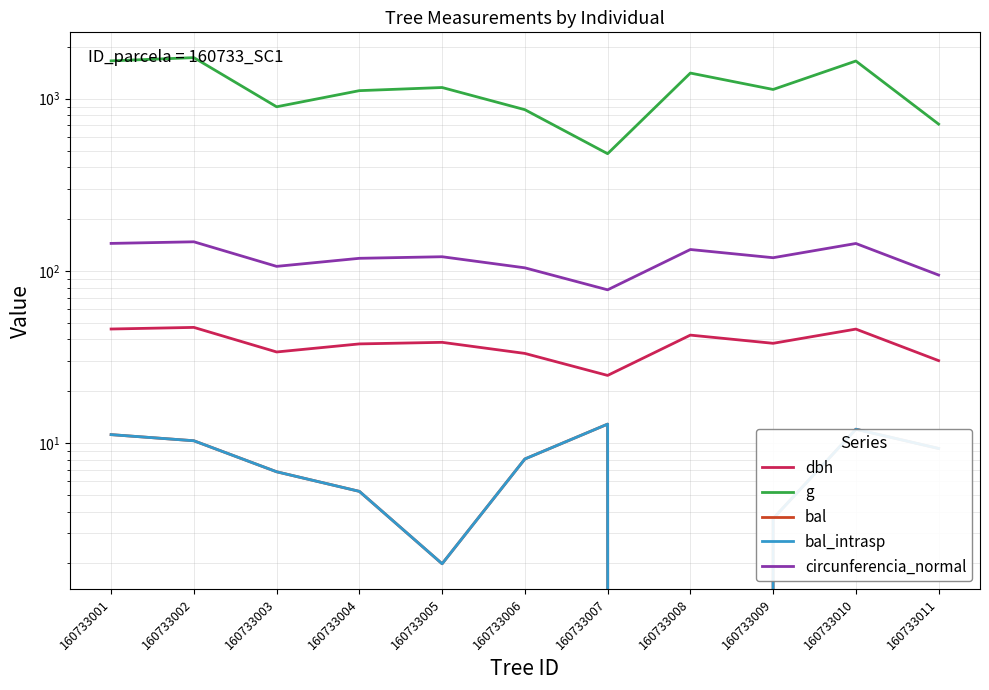

True or false: g has more than 1 interior local peaks.

True